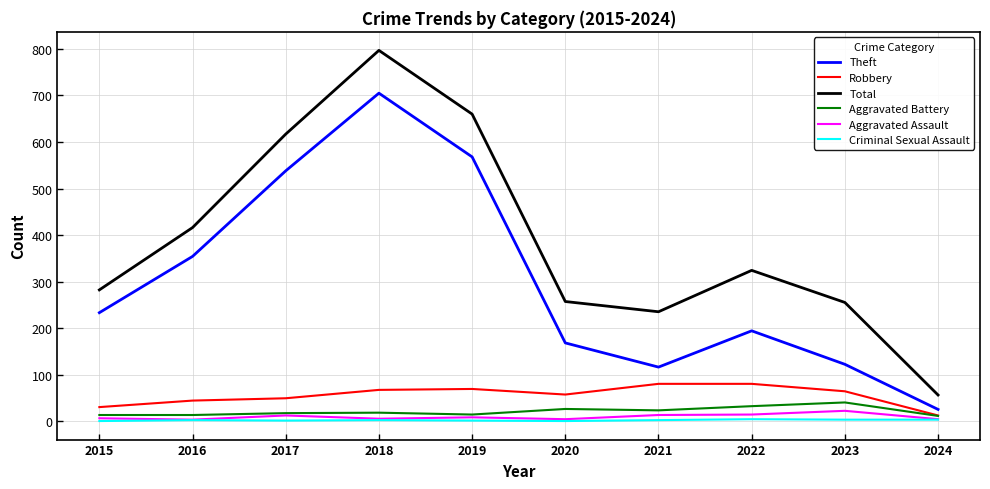

True or false: Theft and Criminal Sexual Assault cross at least once.

False